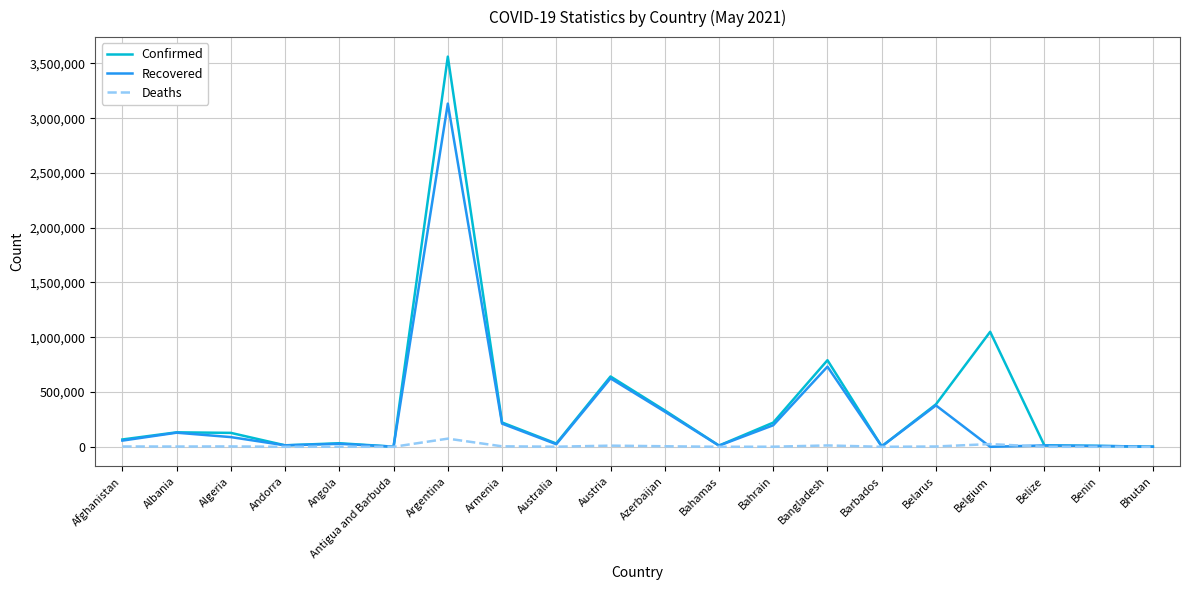

At which category is the sum across all series the highest?

Argentina